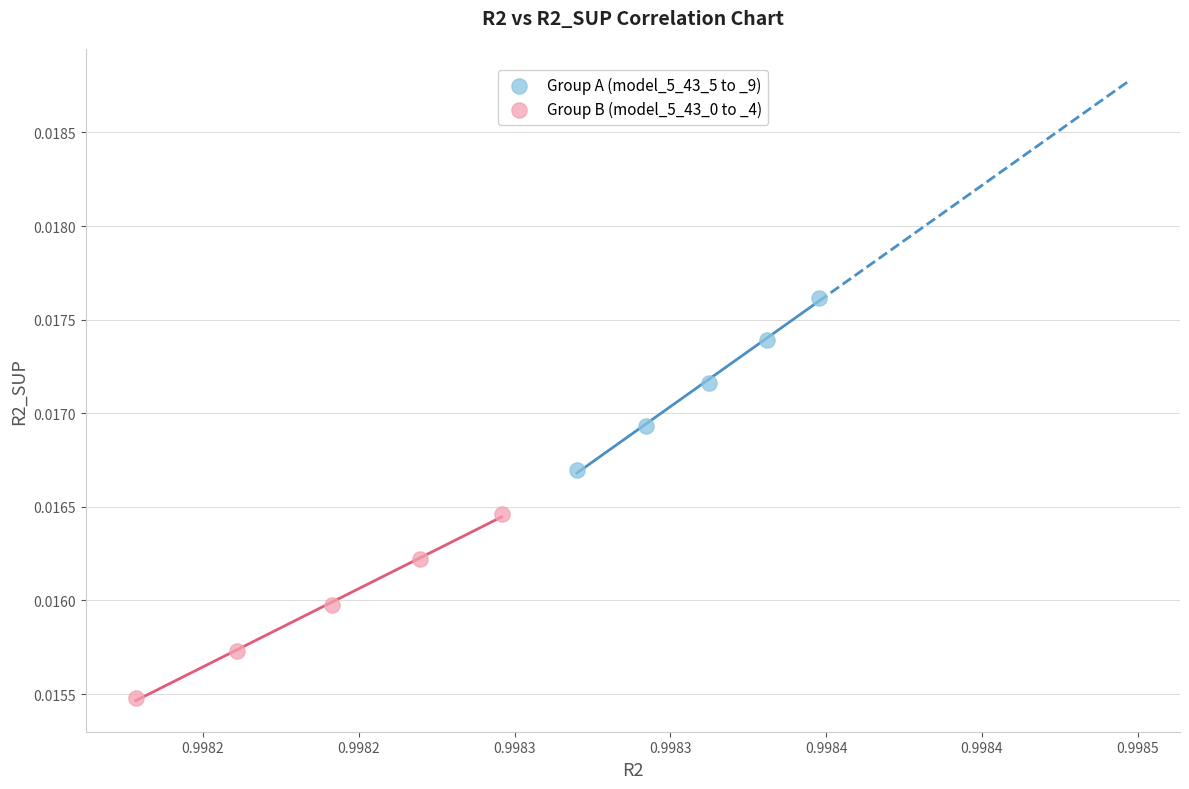

Which series reaches the maximum Y coordinate?

Group A (model_5_43_5 to _9)